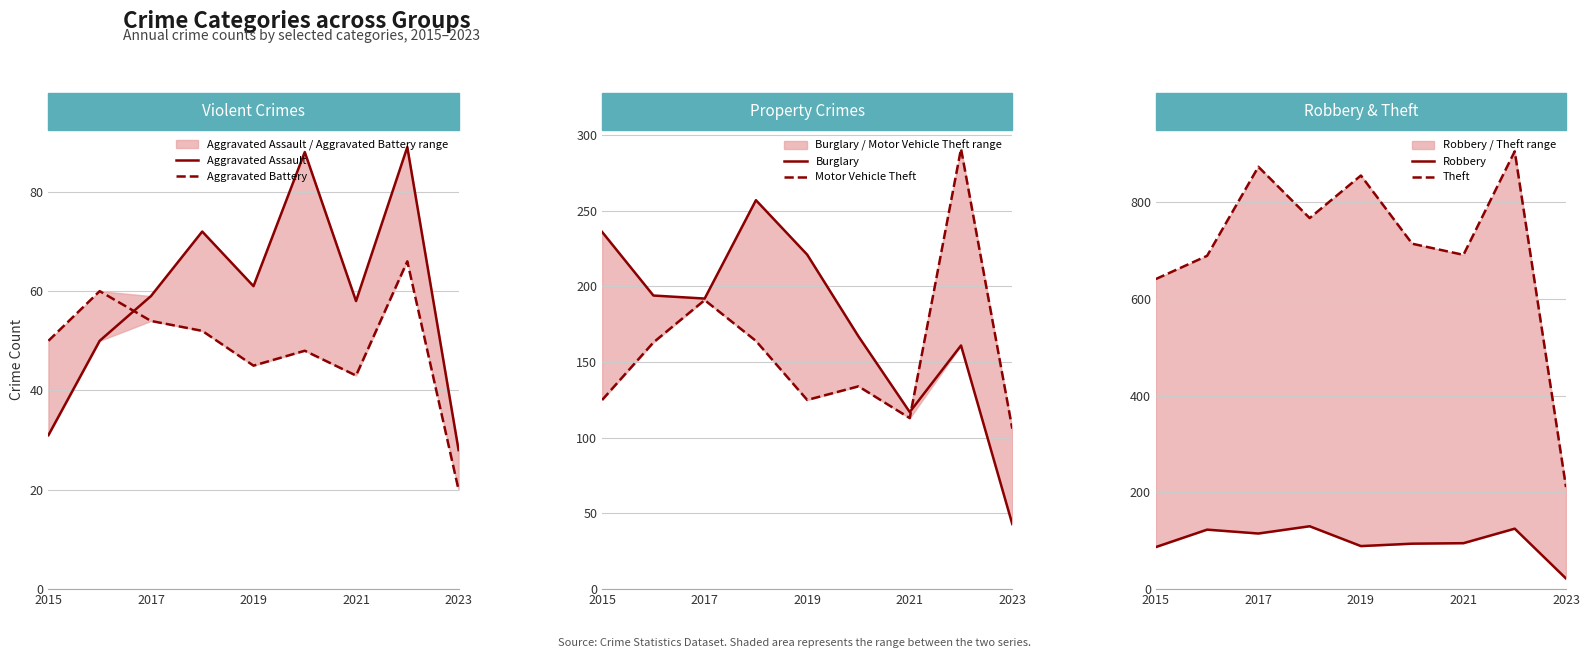

Where is Robbery nearest to the value 76?

2015